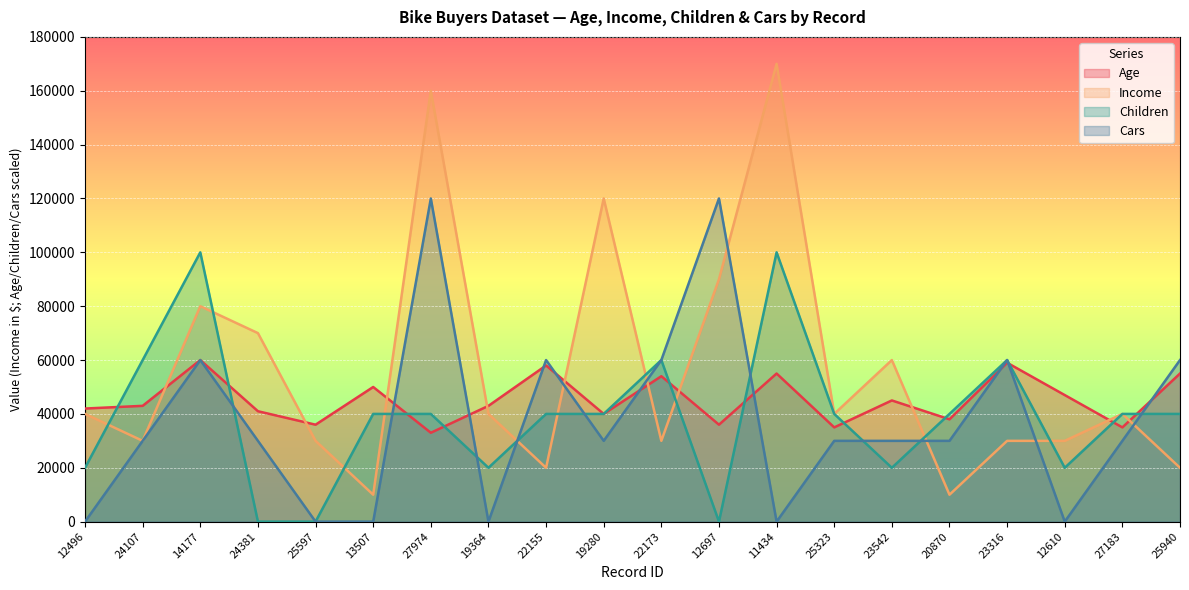

At which category is the sum across all series the highest?

27974